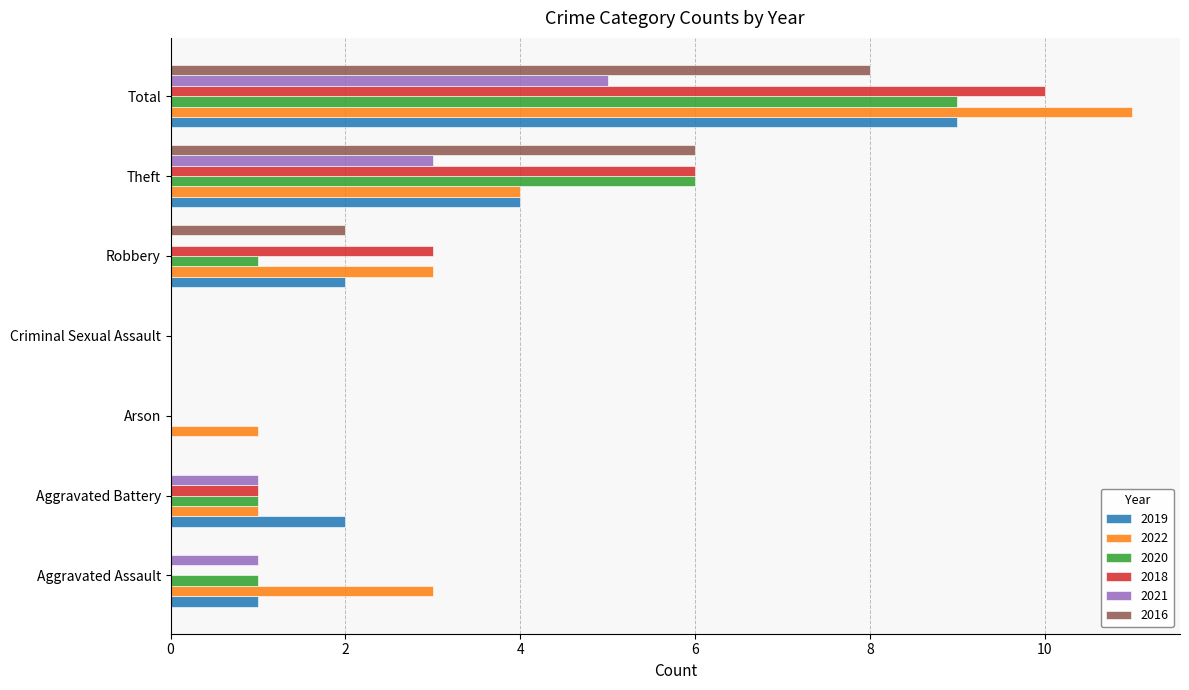

Is the value of 2019 at Aggravated Battery greater than the value of 2016 at Arson?

Yes